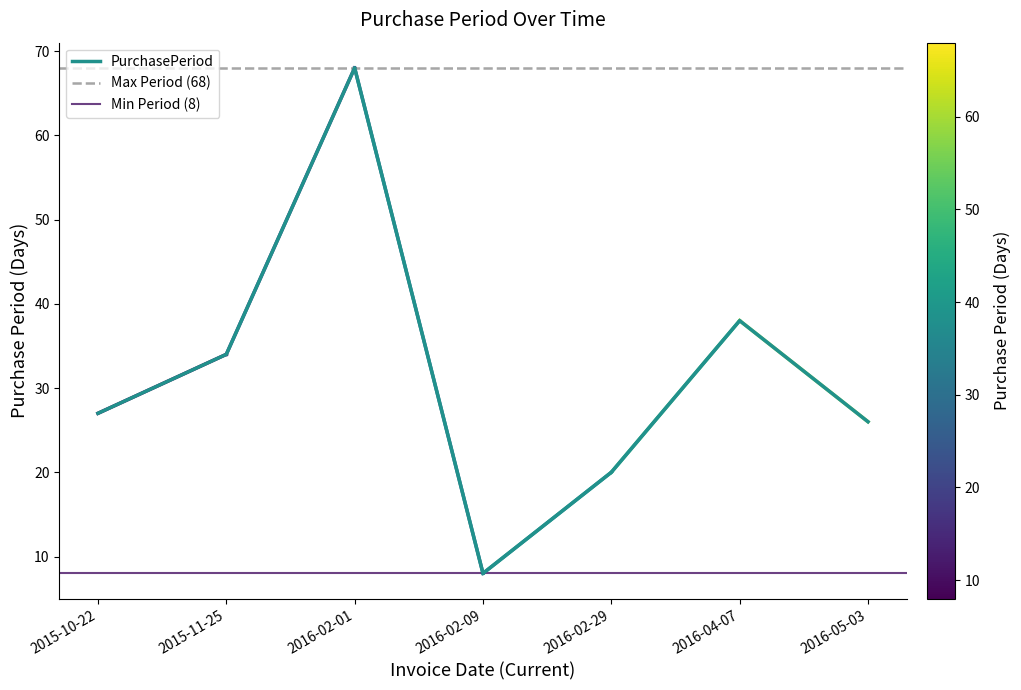

What is the greatest value displayed?

68